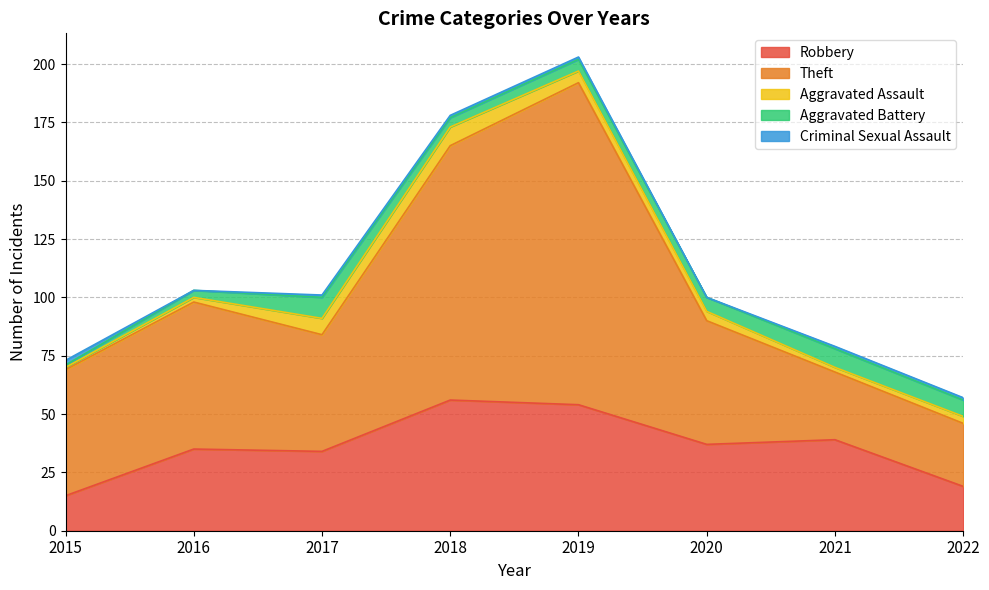

At which category does the chart reach its peak across all series?

2019